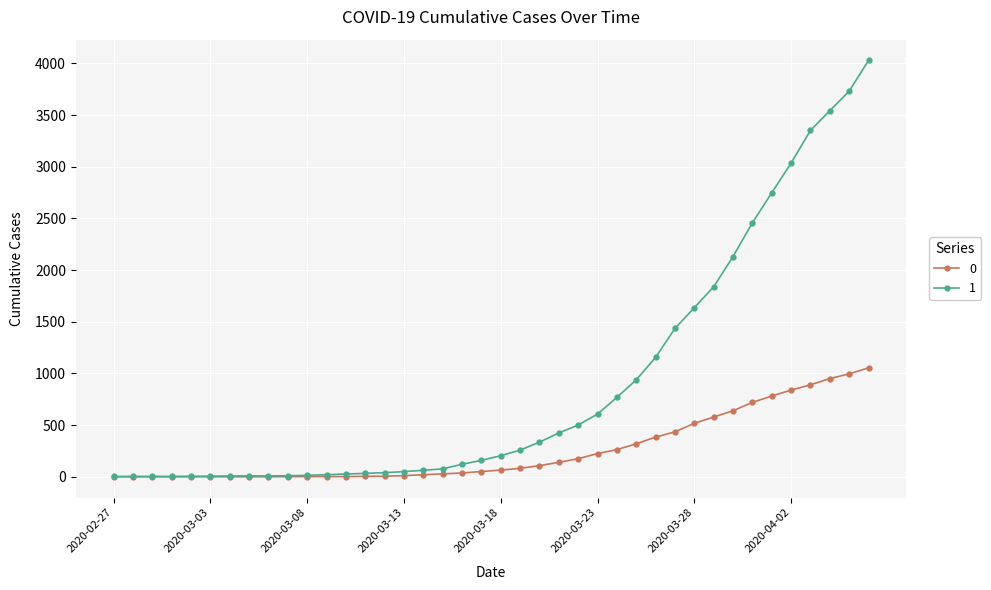

At how many categories does at least one series exceed 2835?

5